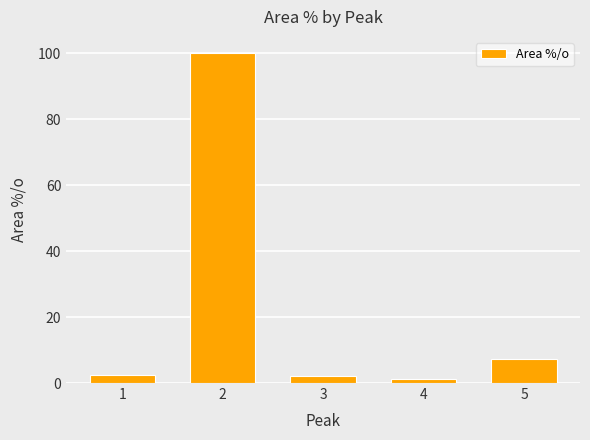

The chart shows a value of 2.1 at 3. True or false?

True